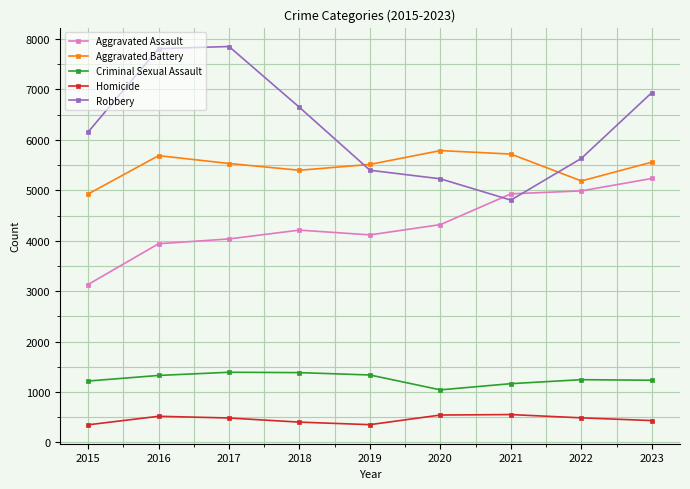

How many series are shown in this chart?

5